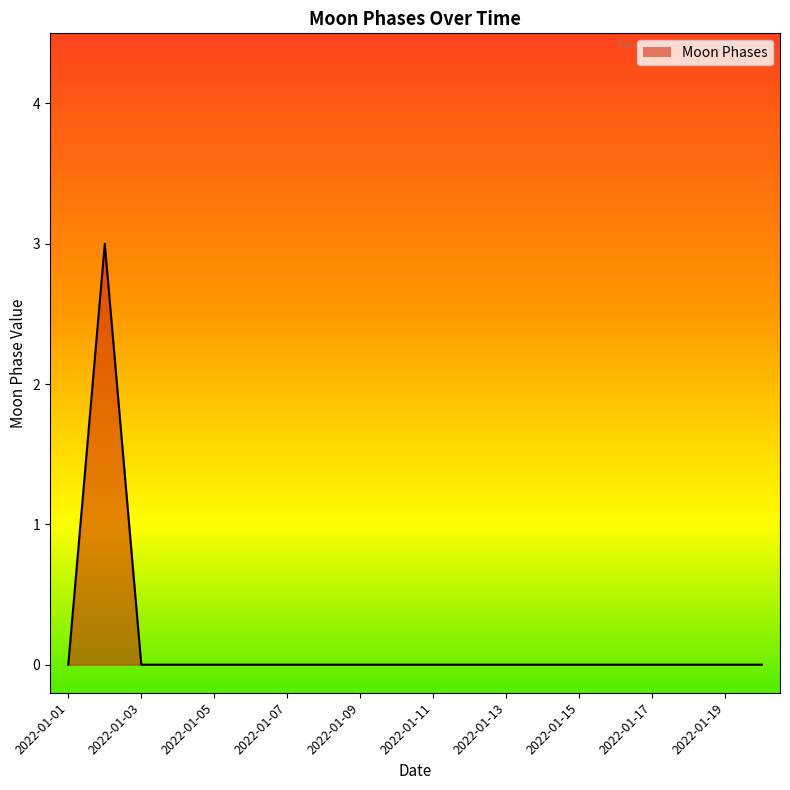

What is the sum of all values?

3